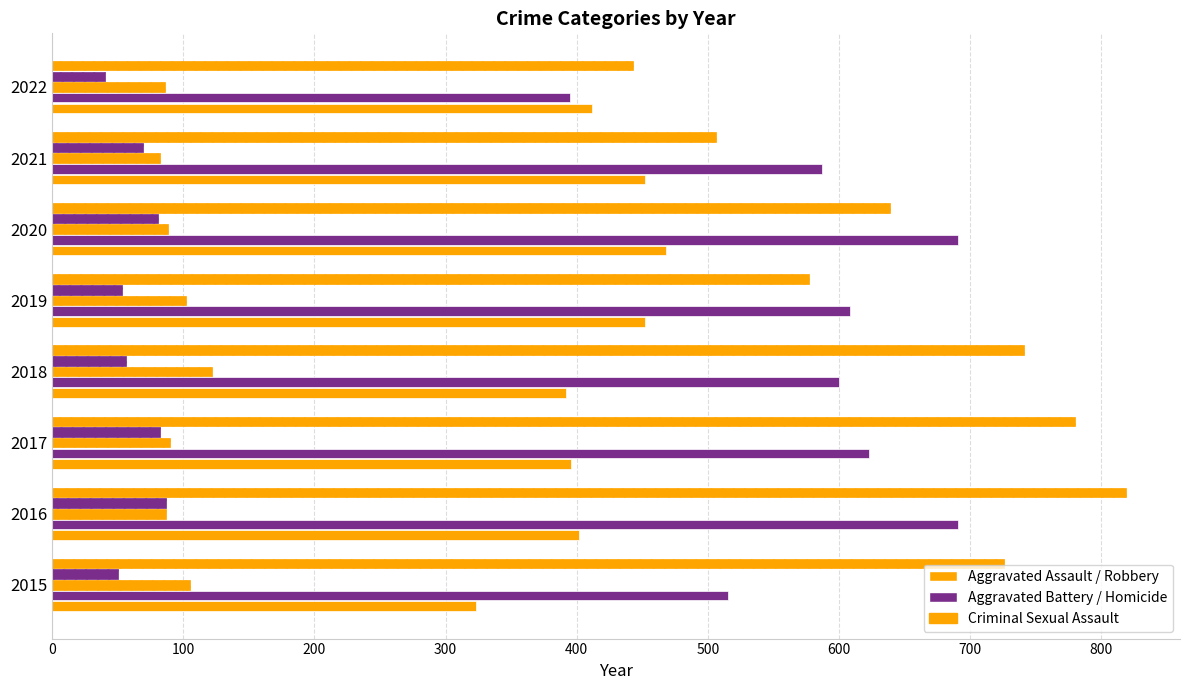

Is it true that Criminal Sexual Assault equals 122 at 2018?

True